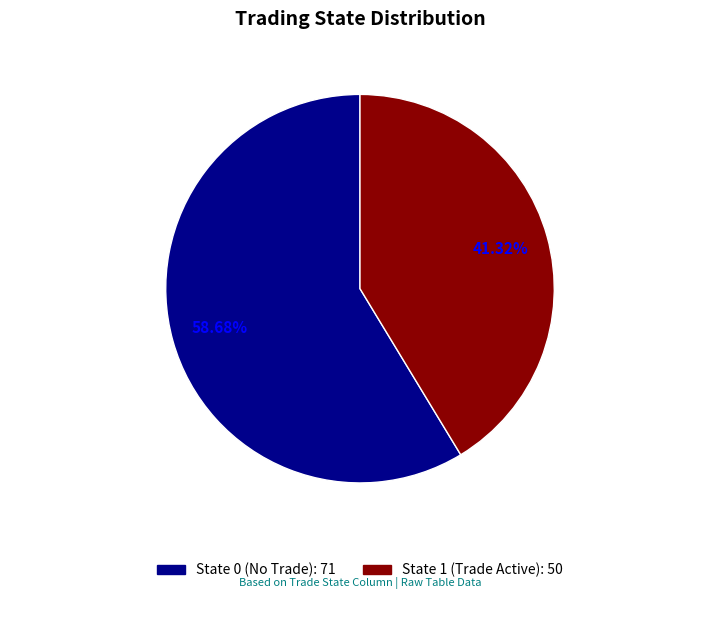

Is there any slice that represents more than half of the pie?

Yes